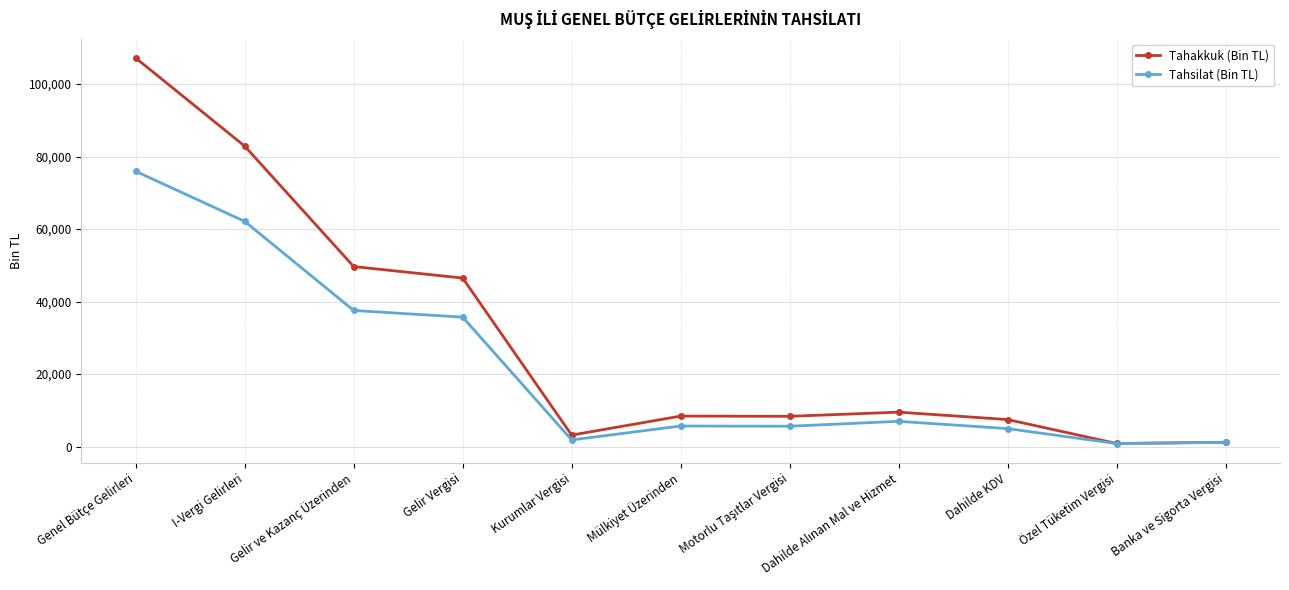

What is the label of the 5th point from the left?

Kurumlar Vergisi